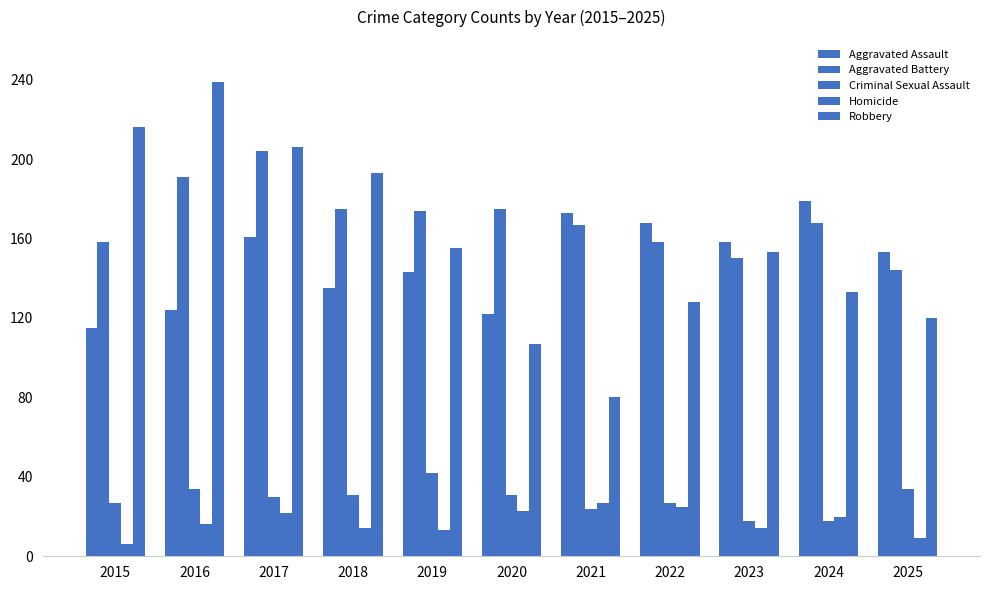

Count the number of categories in the chart.

11